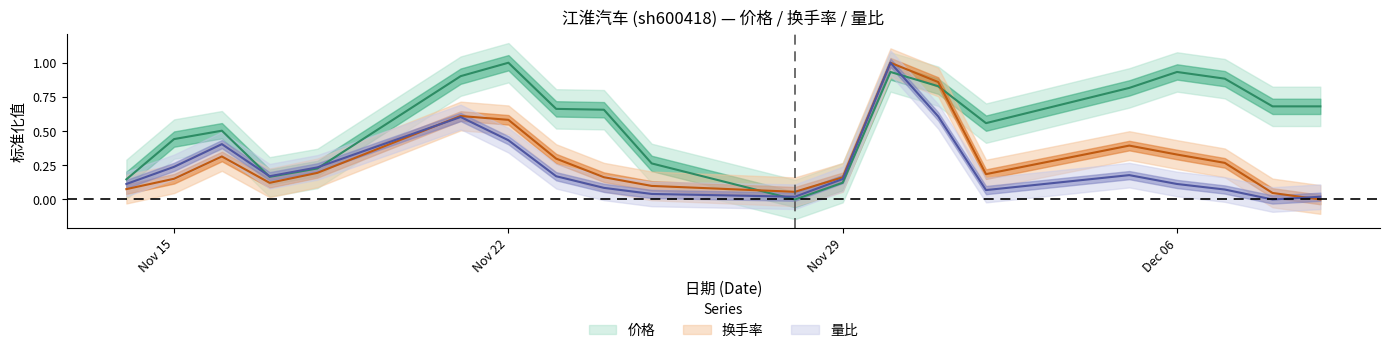

What are all the series names shown in the legend?

价格, 换手率, 量比